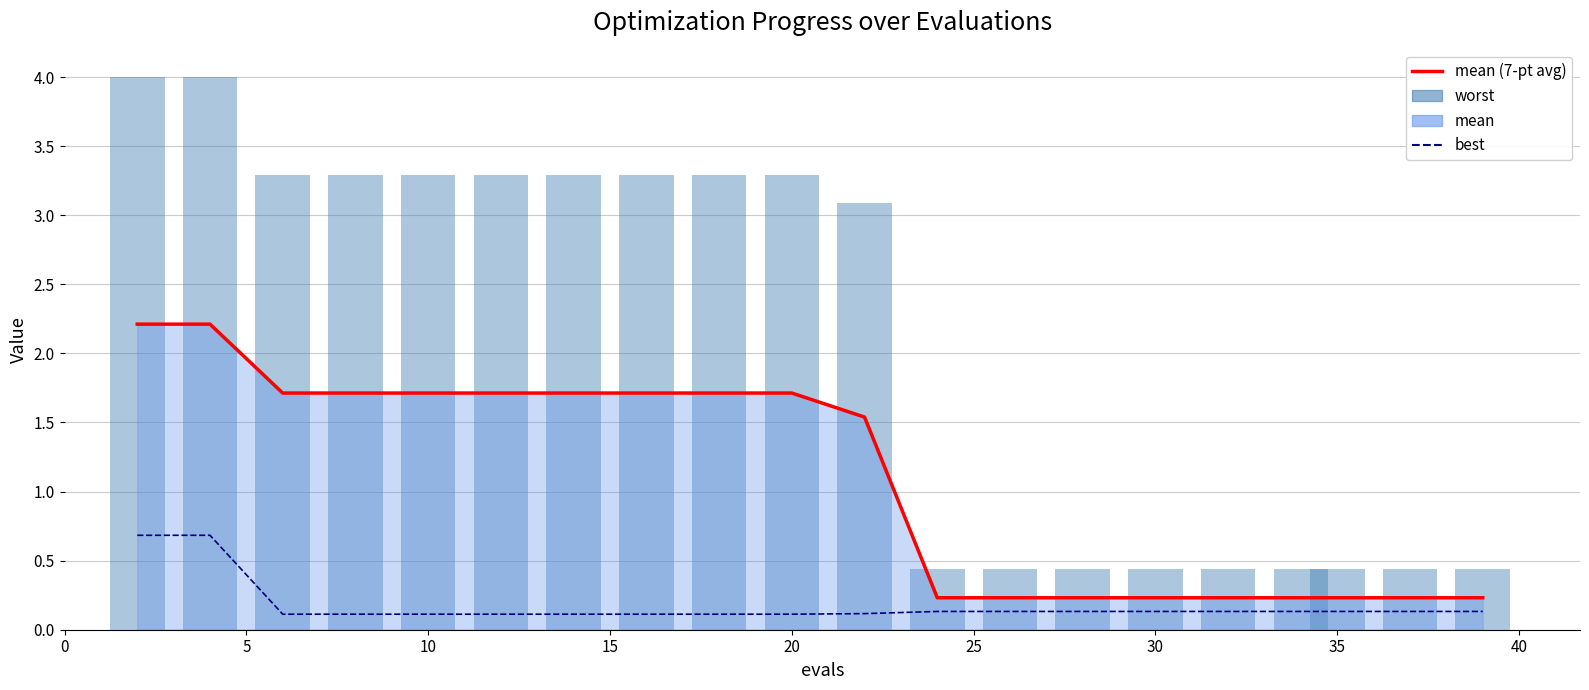

How many mean (line) values are between 0 and 1?

9